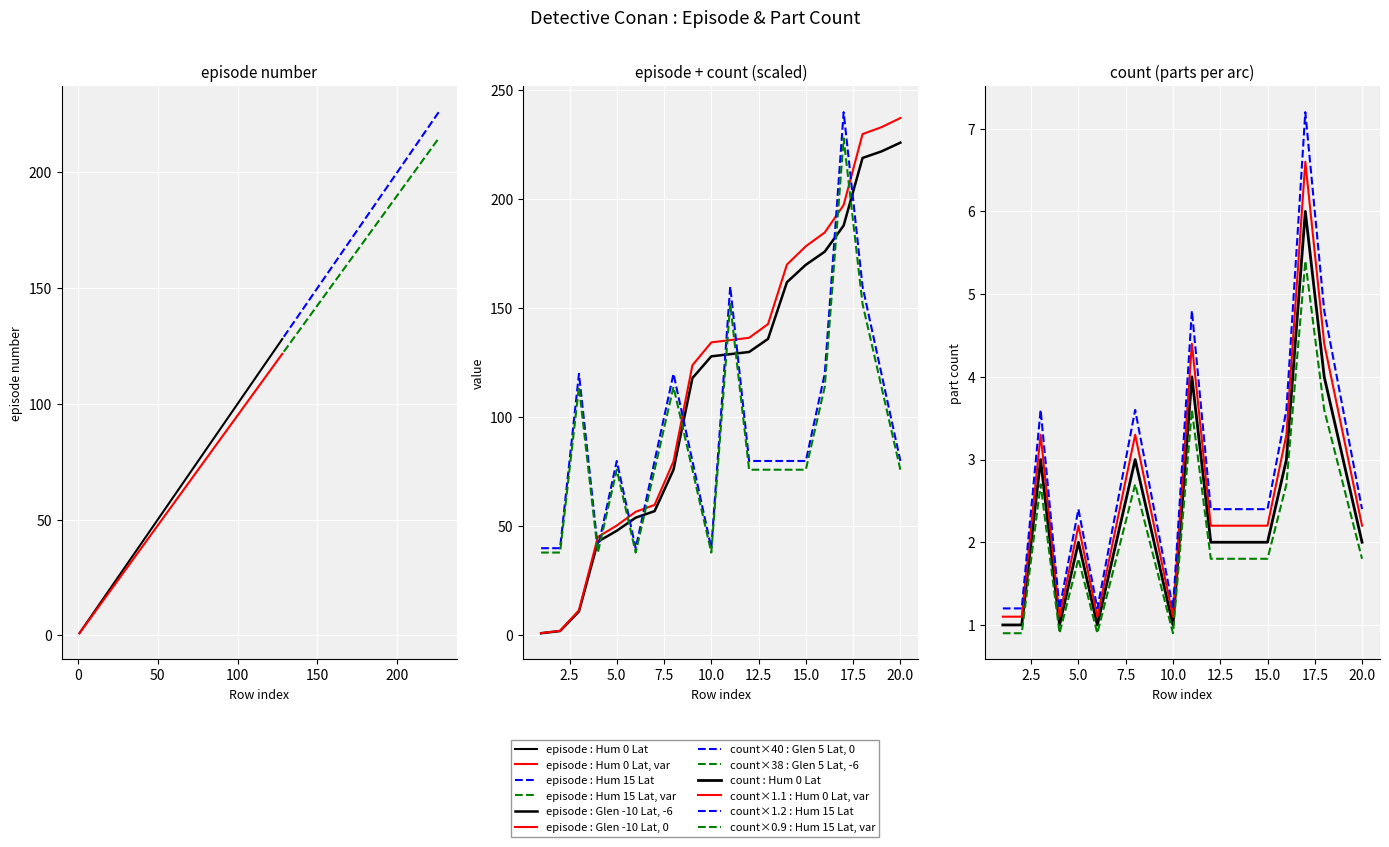

What is the value of the episode point at the 19th from the left?

222